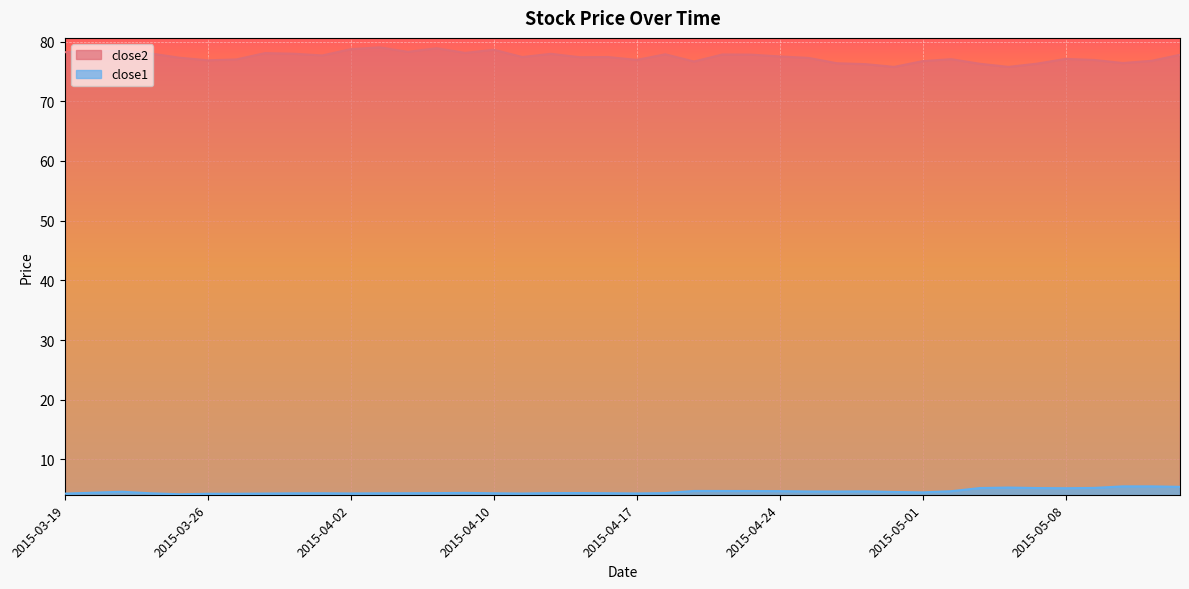

Reading right to left, list all the values displayed in this chart.

close2: 2015-05-14=77.8	2015-05-13=76.8	2015-05-12=76.4	2015-05-11=76.9	2015-05-08=77.1	2015-05-07=76.3	2015-05-06=75.8	2015-05-05=76.3	2015-05-04=77.0	2015-05-01=76.7	2015-04-30=75.8	2015-04-29=76.2	2015-04-28=76.4	2015-04-27=77.3	2015-04-24=77.5	2015-04-23=77.8	2015-04-22=77.8	2015-04-21=76.7	2015-04-20=77.9	2015-04-17=76.9	2015-04-16=77.4	2015-04-15=77.4	2015-04-14=77.9	2015-04-13=77.4	2015-04-10=78.6	2015-04-09=78.1	2015-04-08=78.9	2015-04-07=78.3	2015-04-06=79.0	2015-04-02=78.7	2015-04-01=77.7	2015-03-31=78.0	2015-03-30=78.1	2015-03-27=77.0	2015-03-26=76.9	2015-03-25=77.3	2015-03-24=78.0	2015-03-23=78.5	2015-03-20=78.3	2015-03-19=78.2
close1: 2015-05-14=5.4	2015-05-13=5.5	2015-05-12=5.5	2015-05-11=5.2	2015-05-08=5.2	2015-05-07=5.2	2015-05-06=5.3	2015-05-05=5.2	2015-05-04=4.7	2015-05-01=4.5	2015-04-30=4.6	2015-04-29=4.7	2015-04-28=4.6	2015-04-27=4.6	2015-04-24=4.7	2015-04-23=4.7	2015-04-22=4.7	2015-04-21=4.7	2015-04-20=4.4	2015-04-17=4.3	2015-04-16=4.3	2015-04-15=4.4	2015-04-14=4.4	2015-04-13=4.3	2015-04-10=4.3	2015-04-09=4.4	2015-04-08=4.4	2015-04-07=4.3	2015-04-06=4.3	2015-04-02=4.3	2015-04-01=4.3	2015-03-31=4.3	2015-03-30=4.3	2015-03-27=4.3	2015-03-26=4.3	2015-03-25=4.2	2015-03-24=4.3	2015-03-23=4.6	2015-03-20=4.4	2015-03-19=4.3